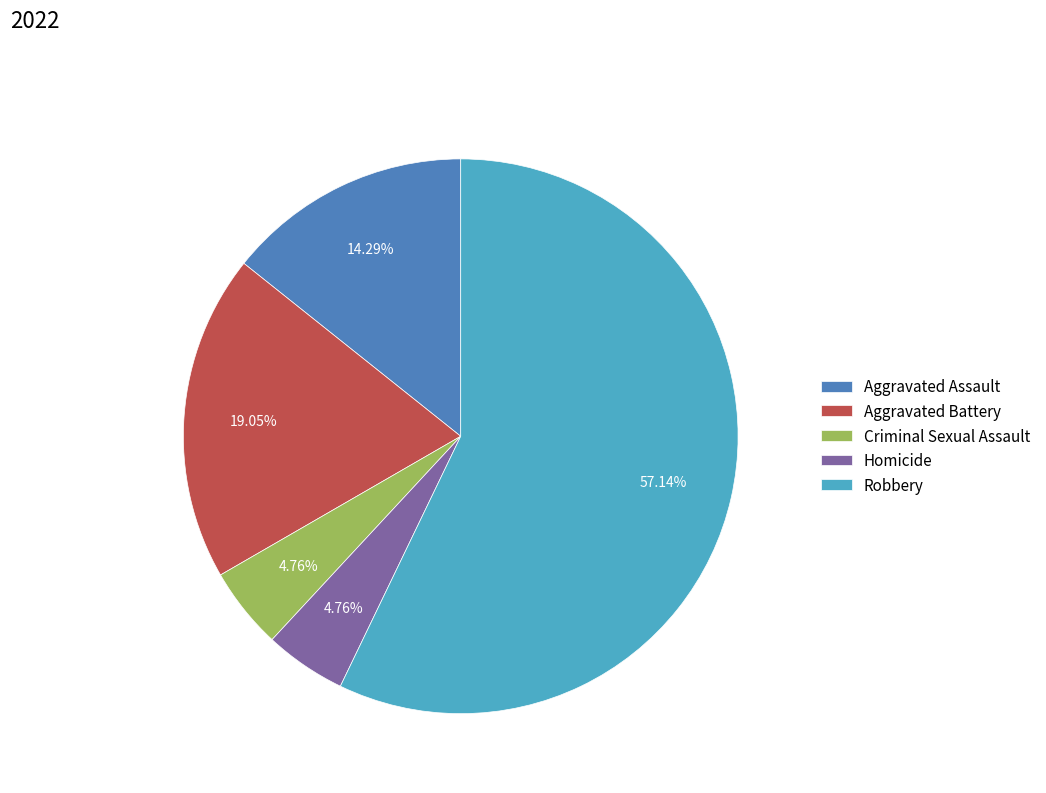

Which category has the biggest portion of the pie?

Robbery